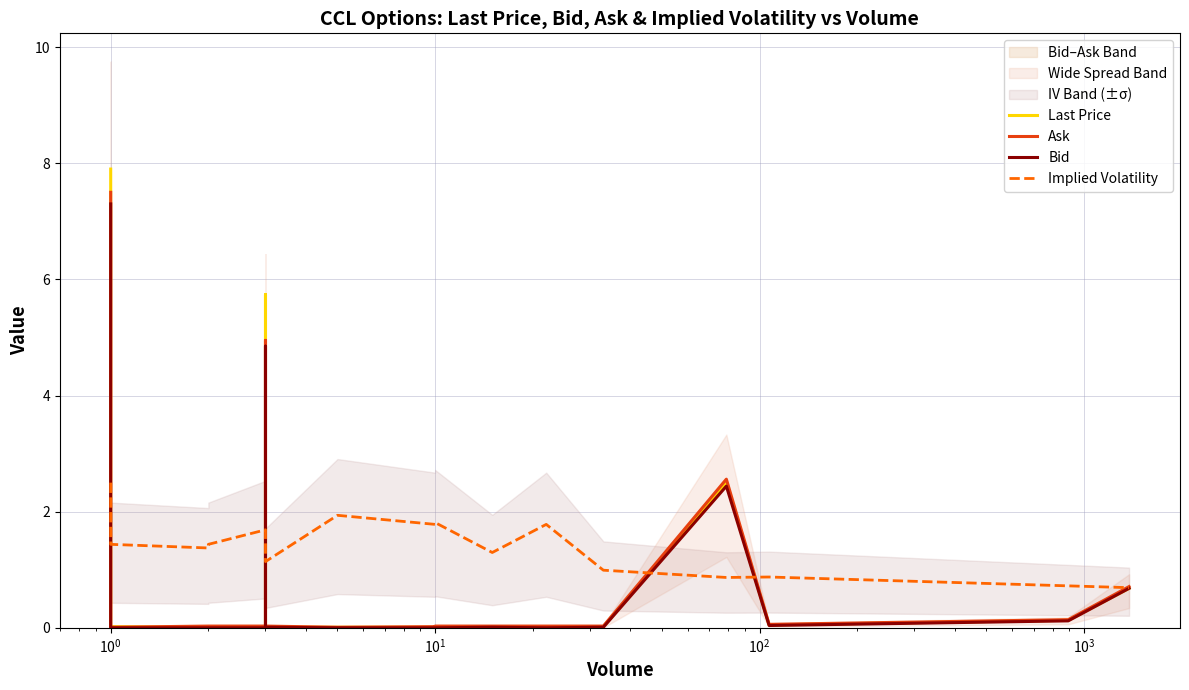

Which series has the largest range (max minus min)?

Last Price